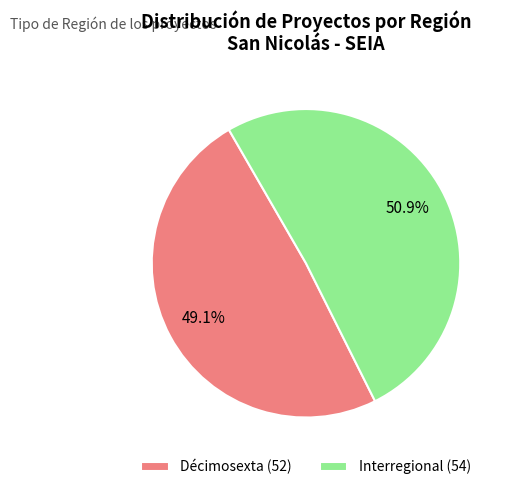

How many segments does this pie chart have?

2